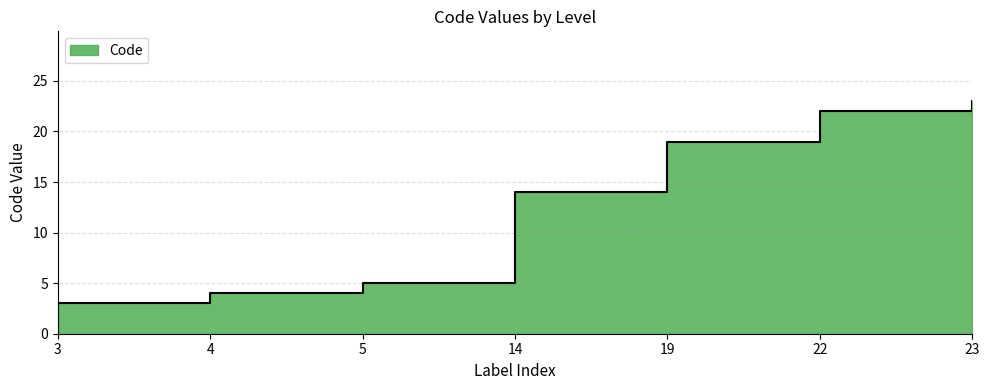

What is the difference between the second highest and minimum values?

19